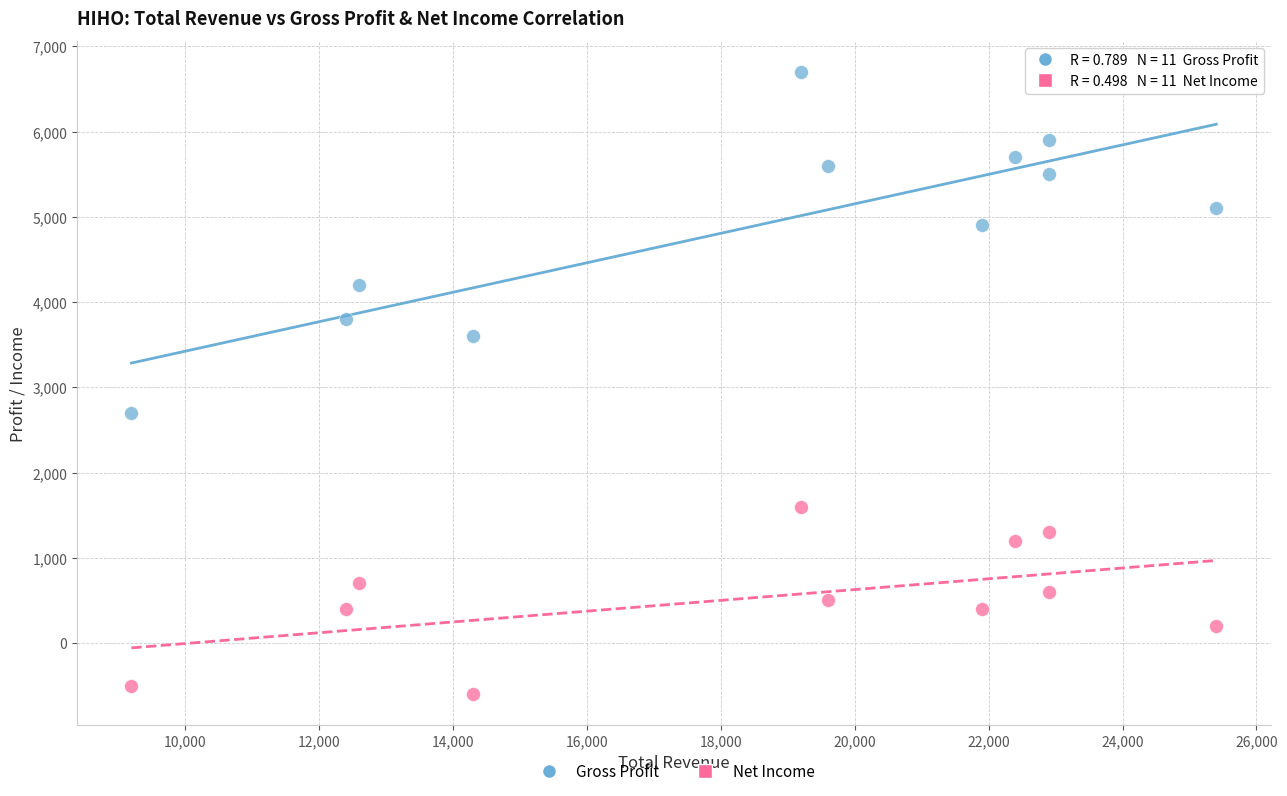

Which series contains the highest Y value?

Gross Profit